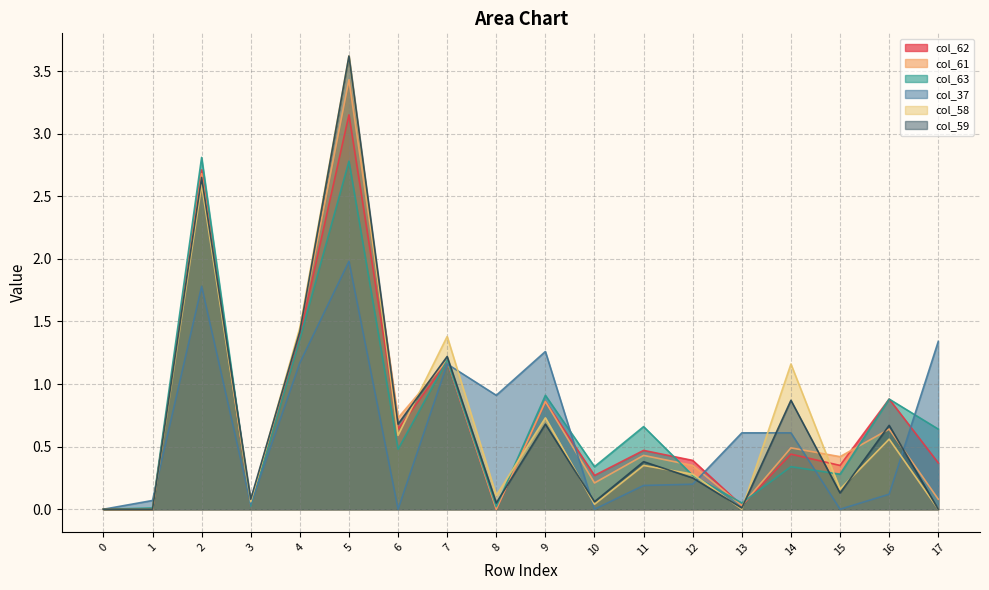

Count the number of data series in this chart.

6